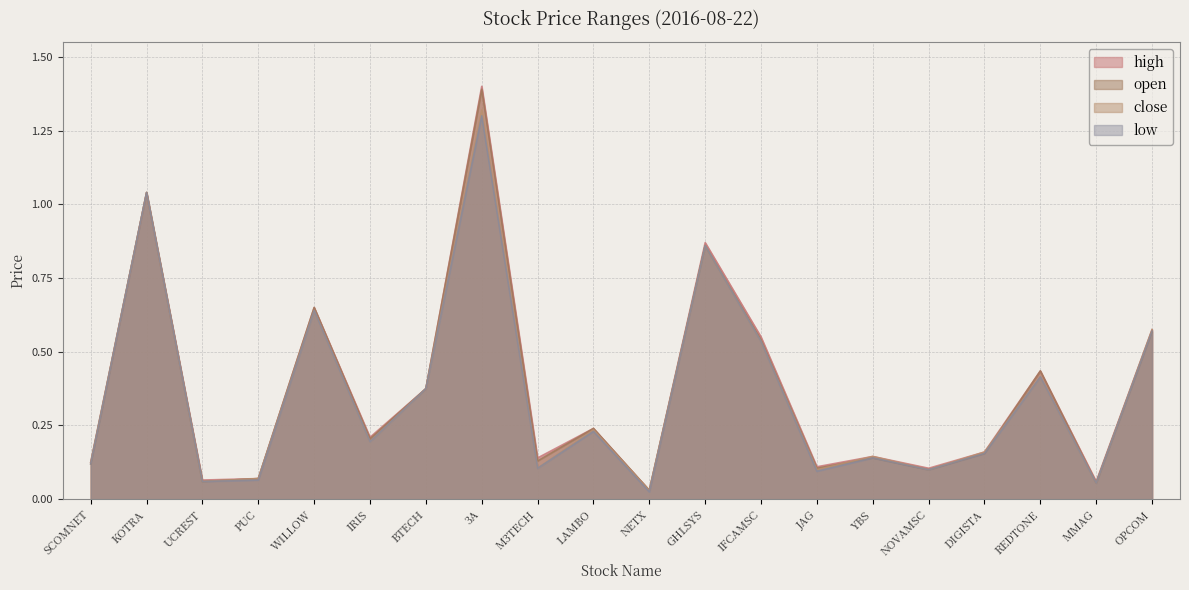

True or false: open has more than 0 points higher than both neighbors.

True